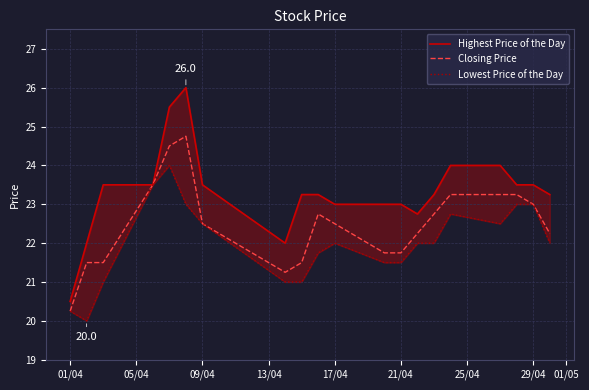

Rank the series by their average value, from highest to lowest.

Highest Price of the Day, Closing Price, Lowest Price of the Day